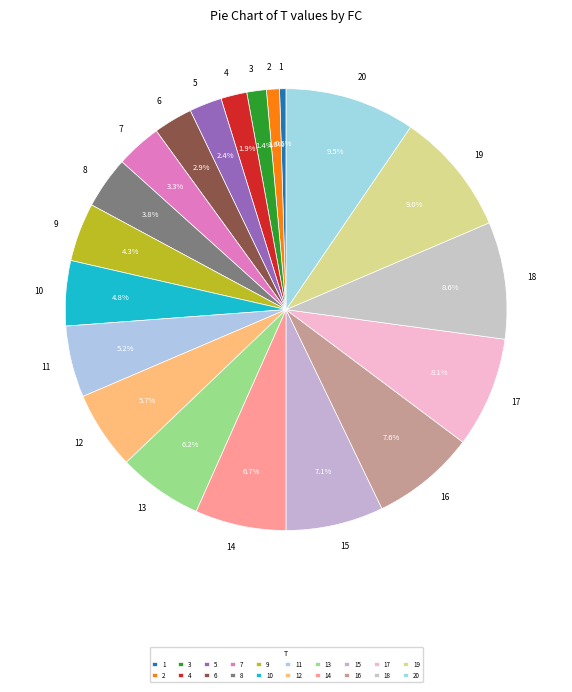

Is 15 the majority of the pie?

No